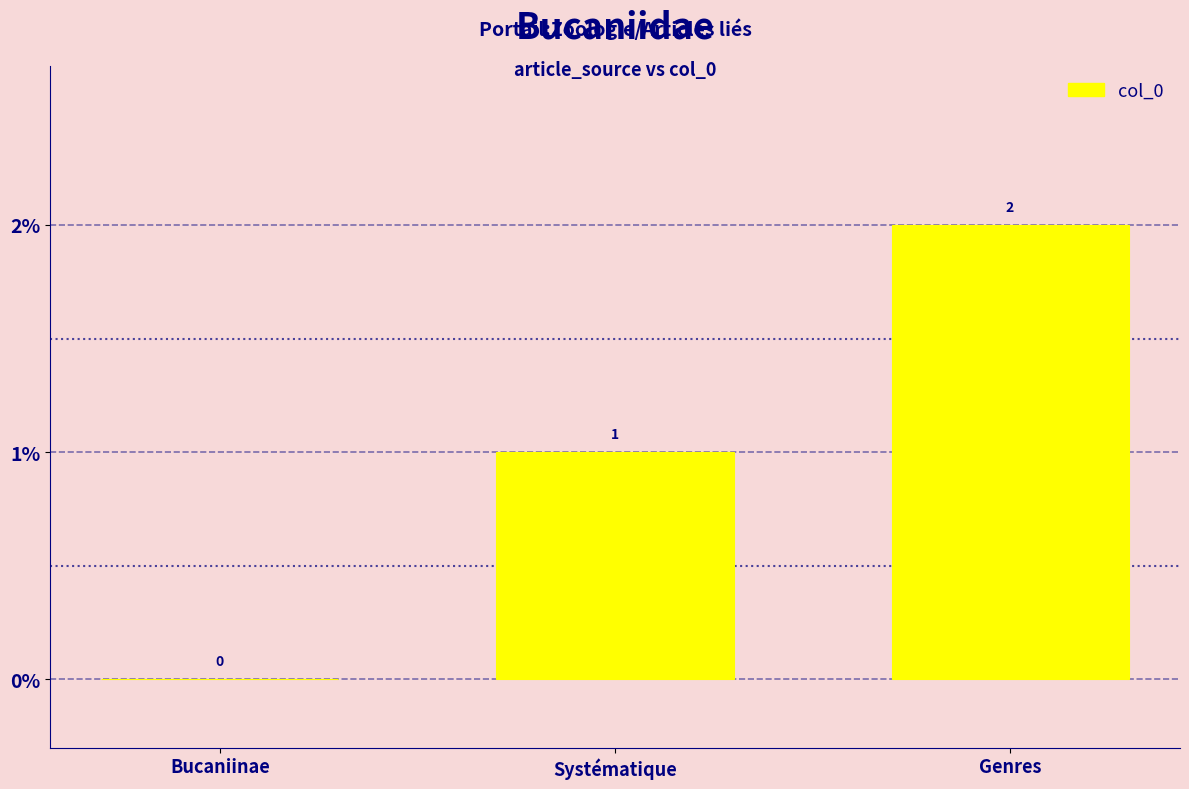

What is the average value?

1